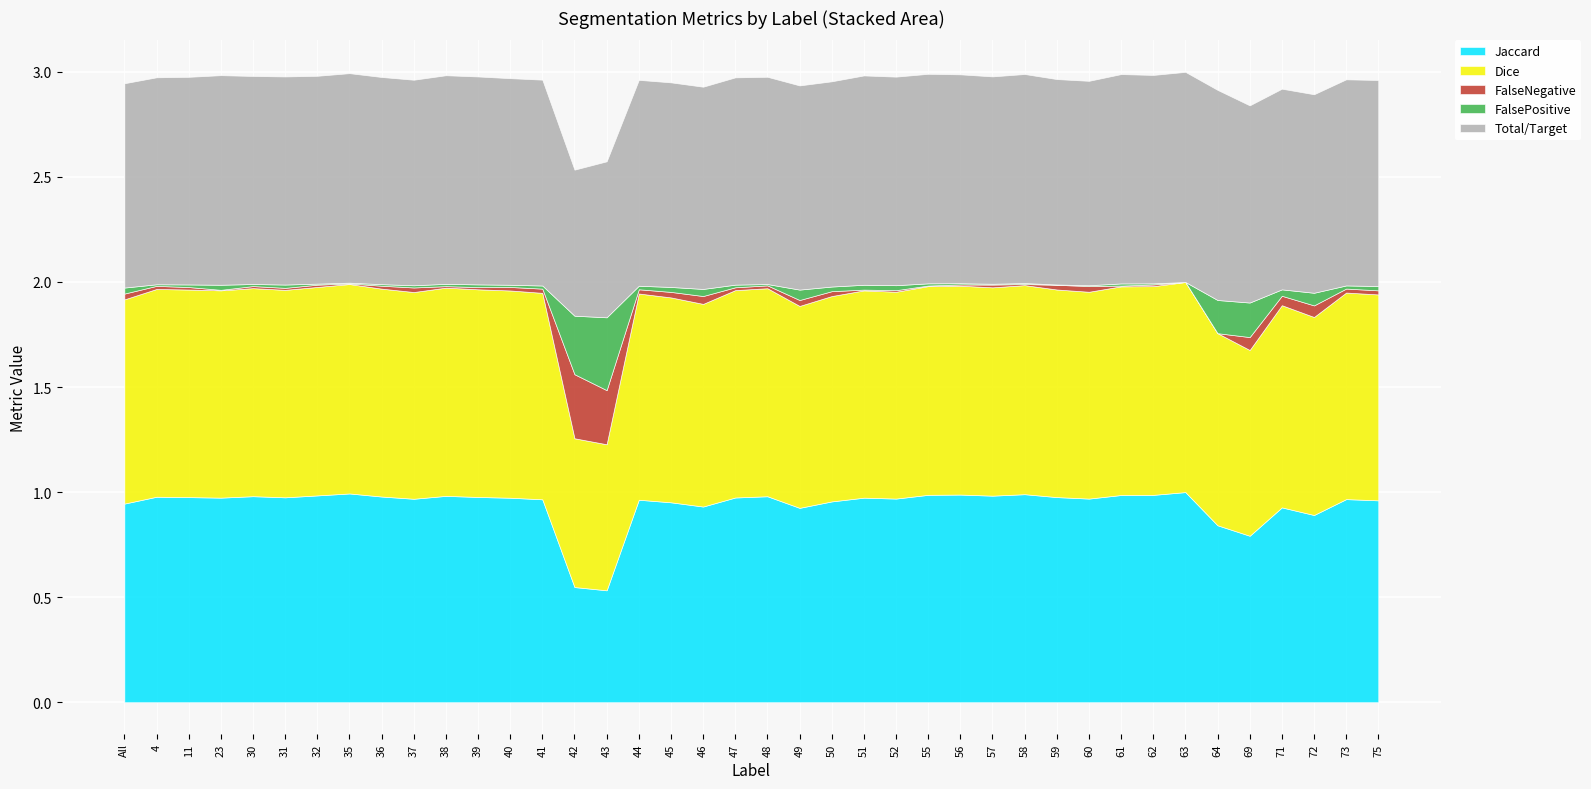

True or false: Dice and FalseNegative cross at least once.

False